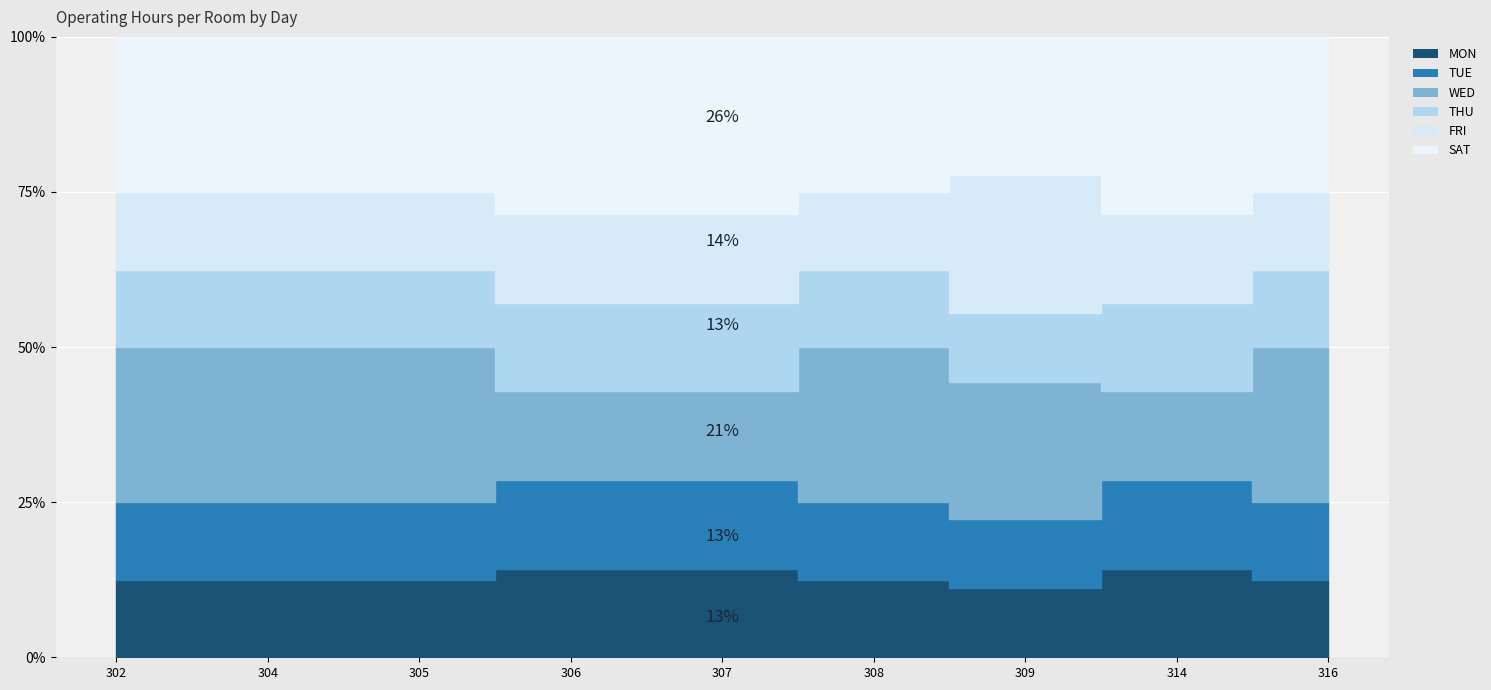

What is the minimum value for TUE?

2